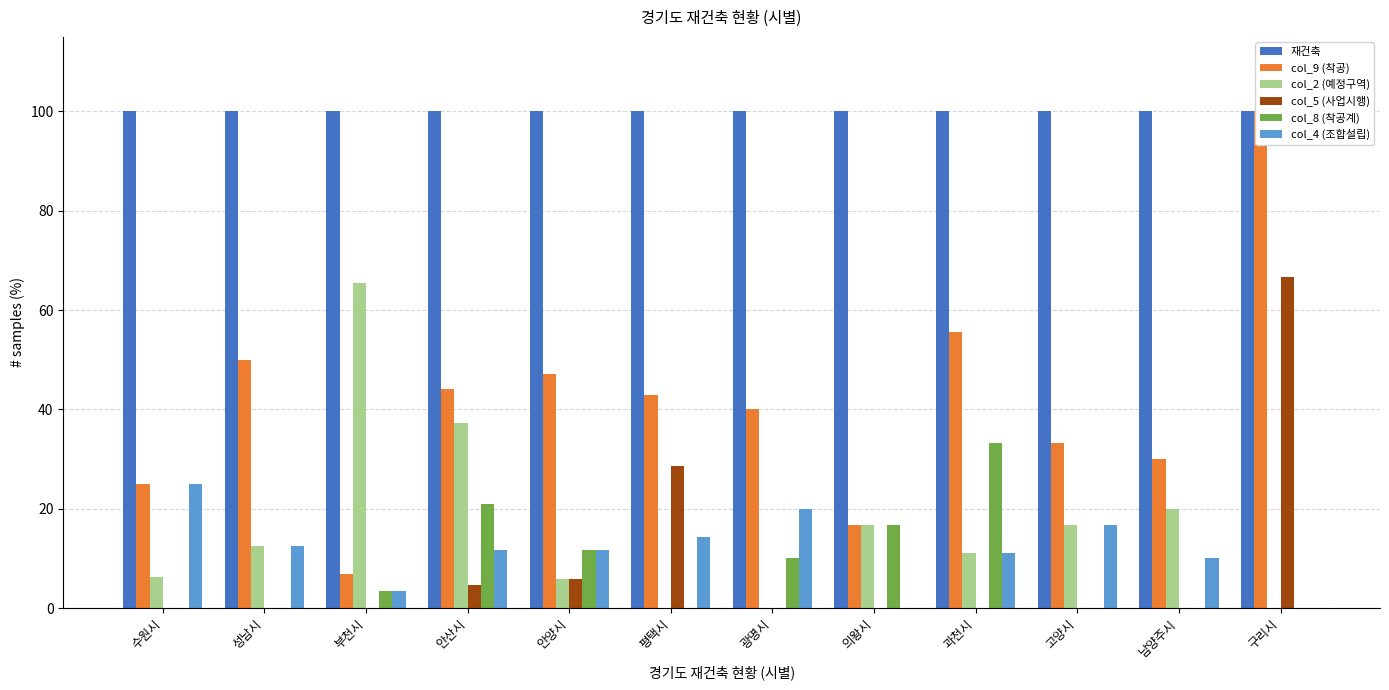

Is the value of col_5 (사업시행) at 안양시 greater than the value of col_4 (조합설립) at 구리시?

Yes